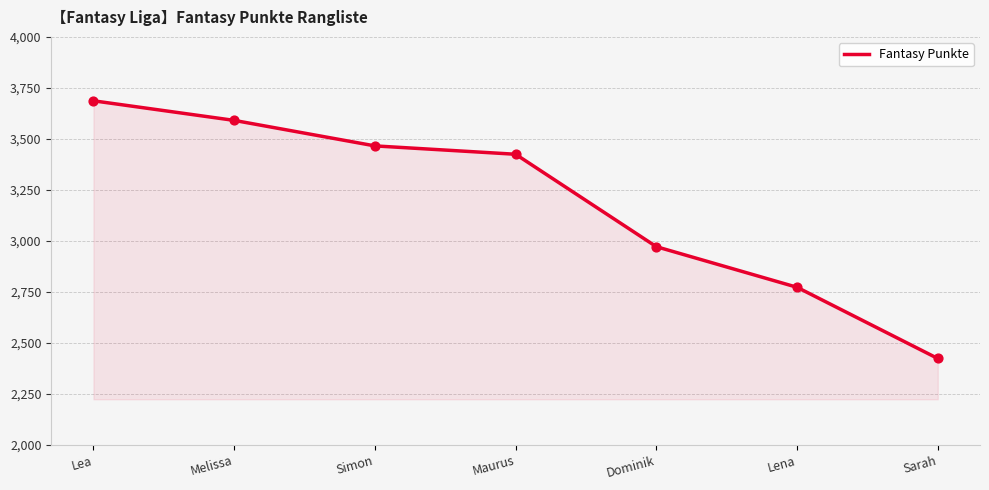

What is the change in value from Melissa to Maurus?

-166